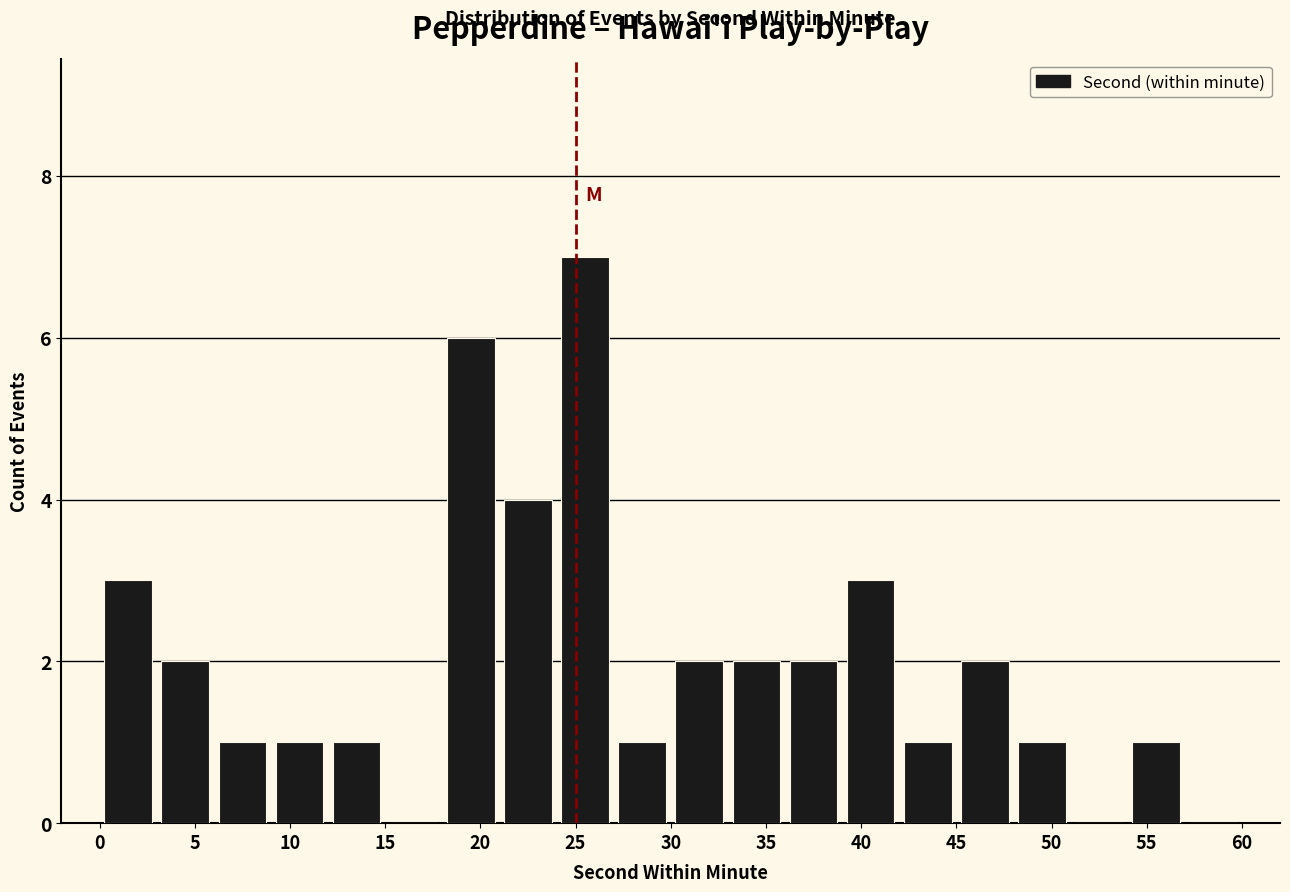

What is the height of the bar covering 0 to 3 on the x-axis? The values are not printed on the chart, so give them approximately, as read against the axis.

3